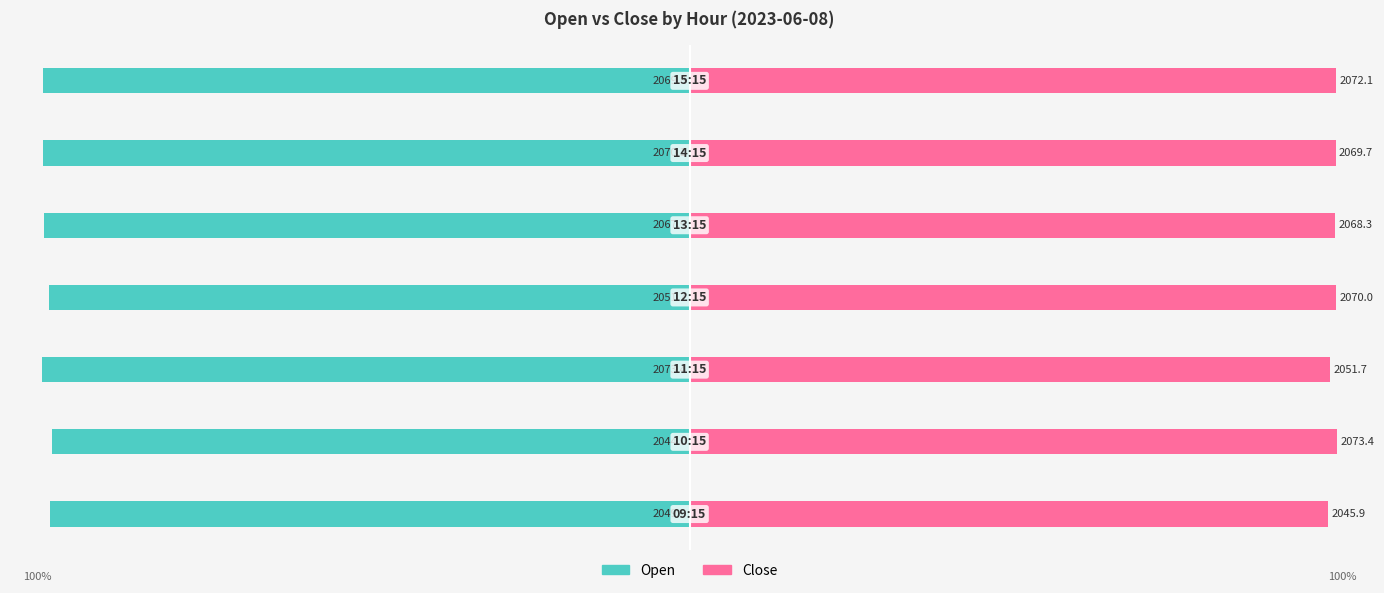

Are the bars horizontal?

Yes